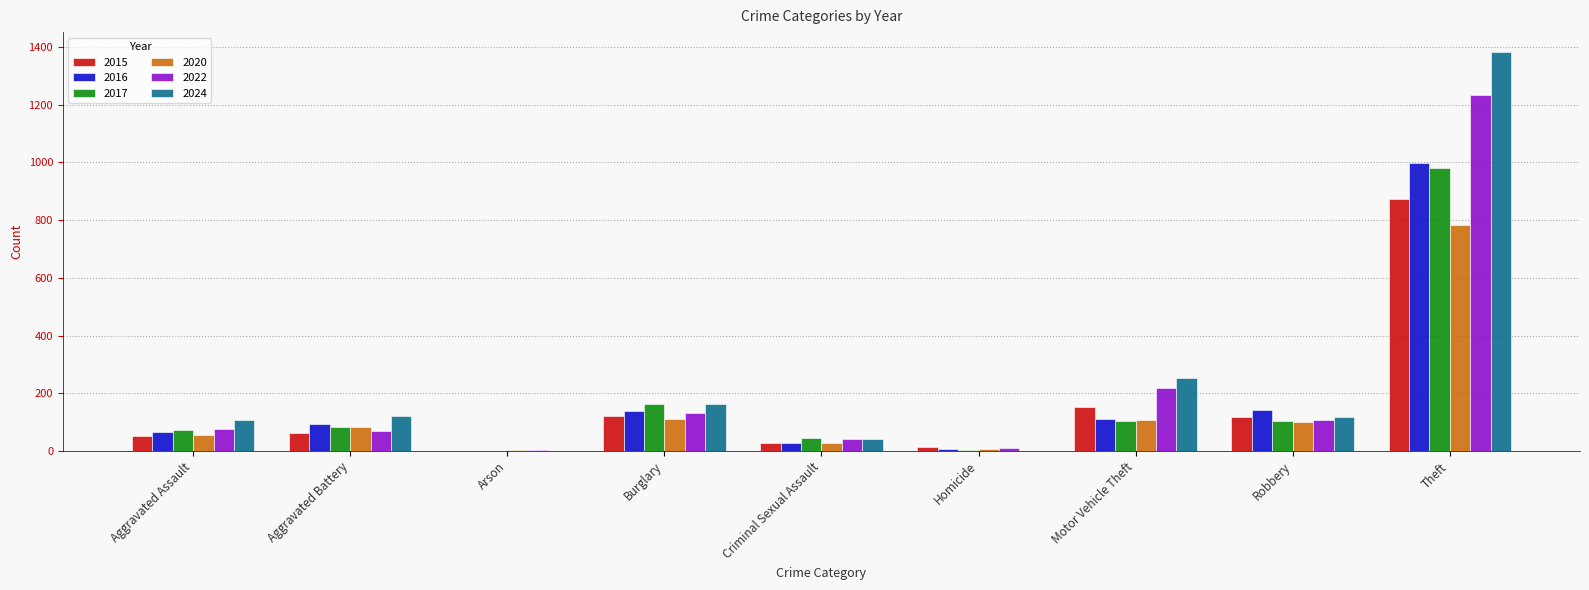

What is the average value of the 2017 series?

173